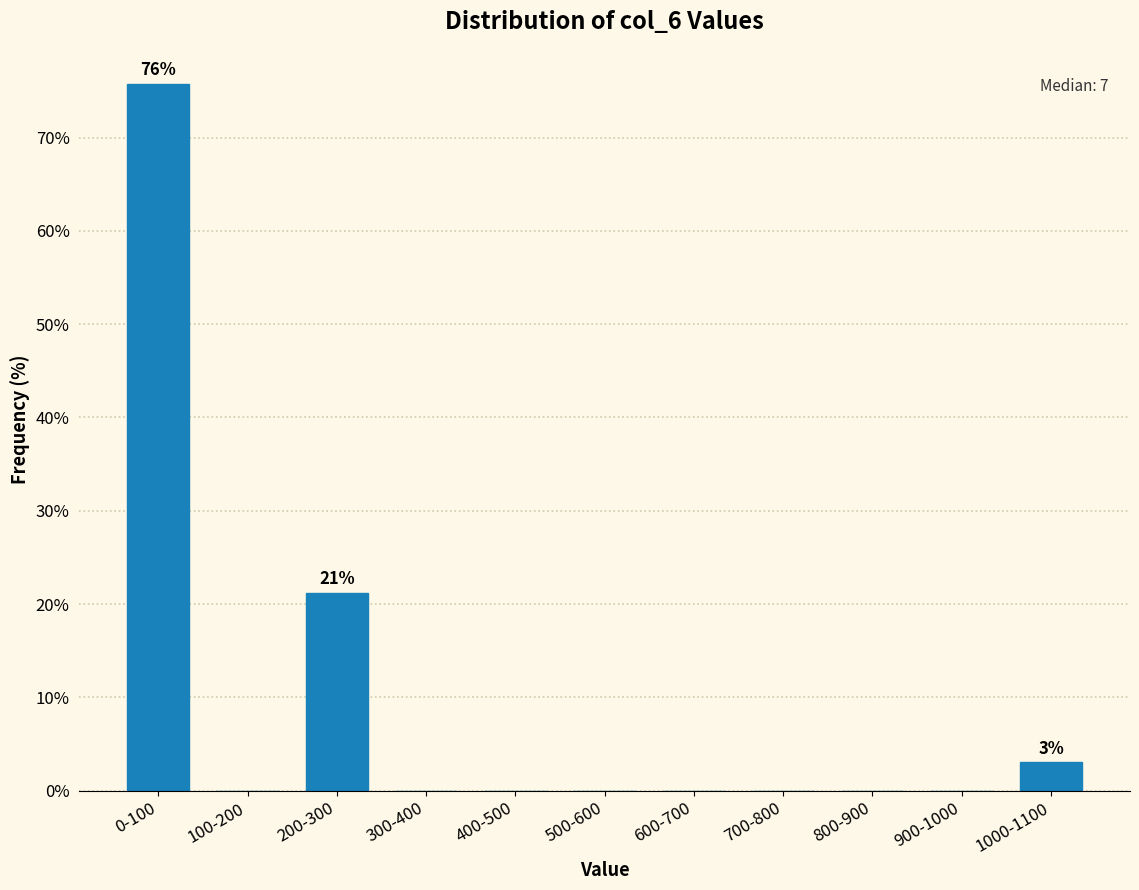

Reading left to right, what are all the values shown in this chart?

0-100=75.8	100-200=0.0	200-300=21.2	300-400=0.0	400-500=0.0	500-600=0.0	600-700=0.0	700-800=0.0	800-900=0.0	900-1000=0.0	1000-1100=3.0